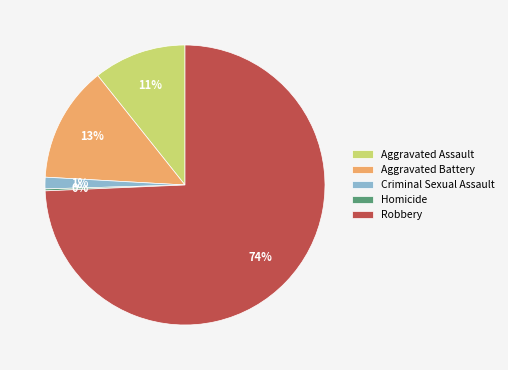

To the nearest percent, what percentage of the pie is Aggravated Battery?

13%